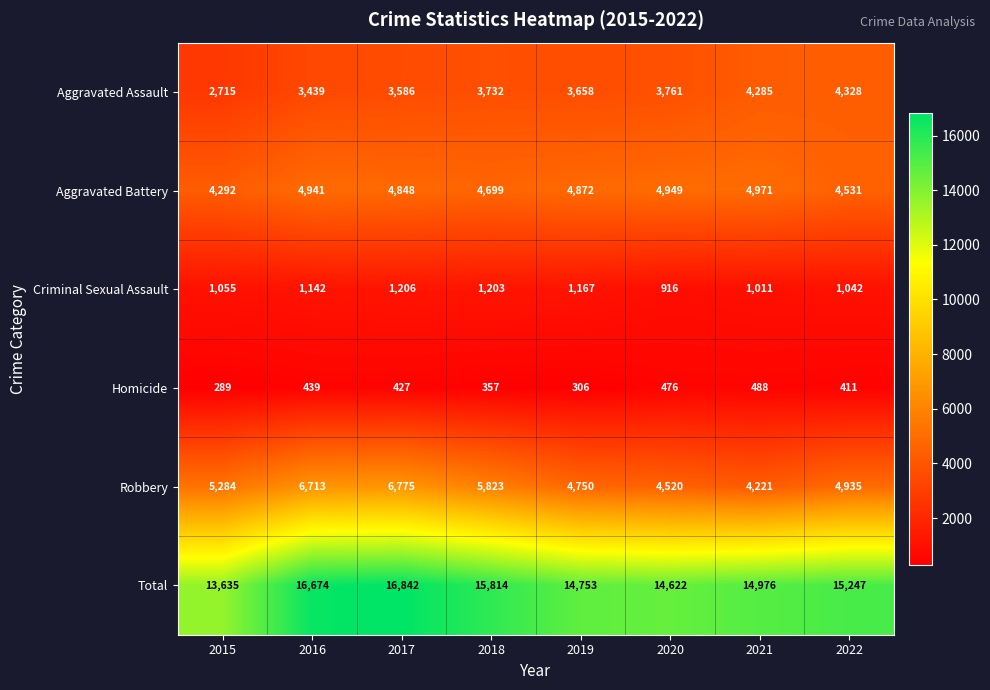

At how many categories does at least one series exceed 5082?

8